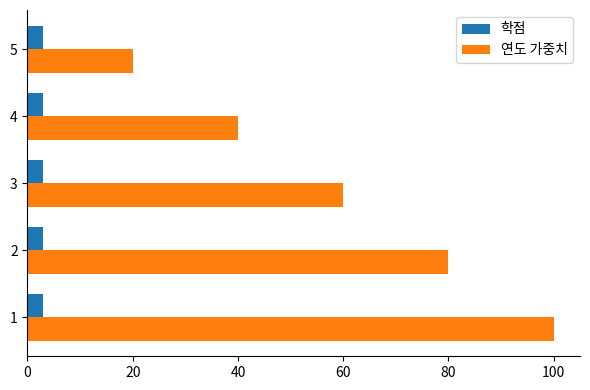

What are all the series names shown in the legend?

학점, 연도 가중치